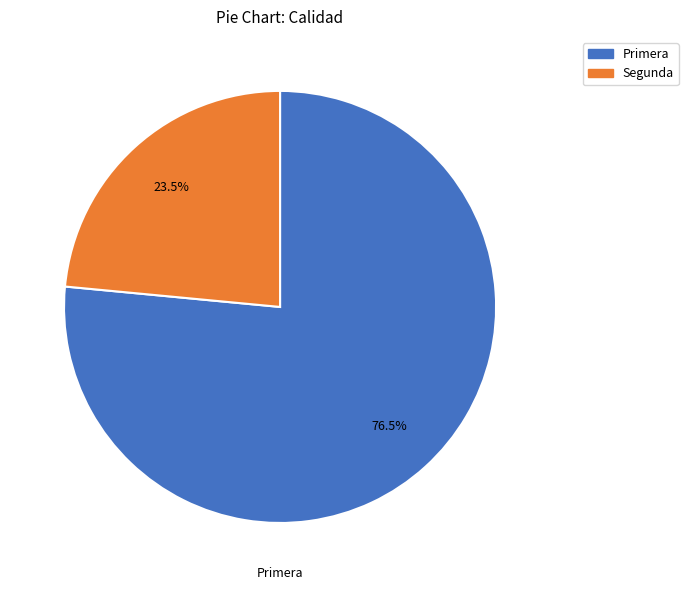

What portion of the pie excludes Primera?

23.5%